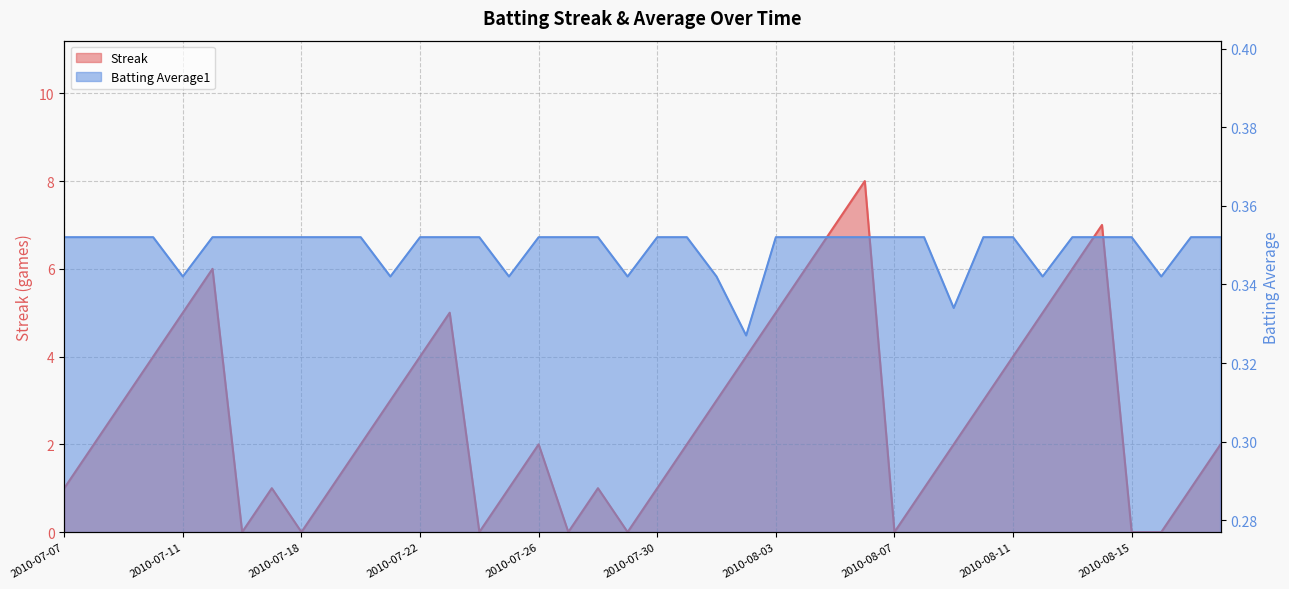

What is the value of the Streak point at the 21st from the left?

1.0